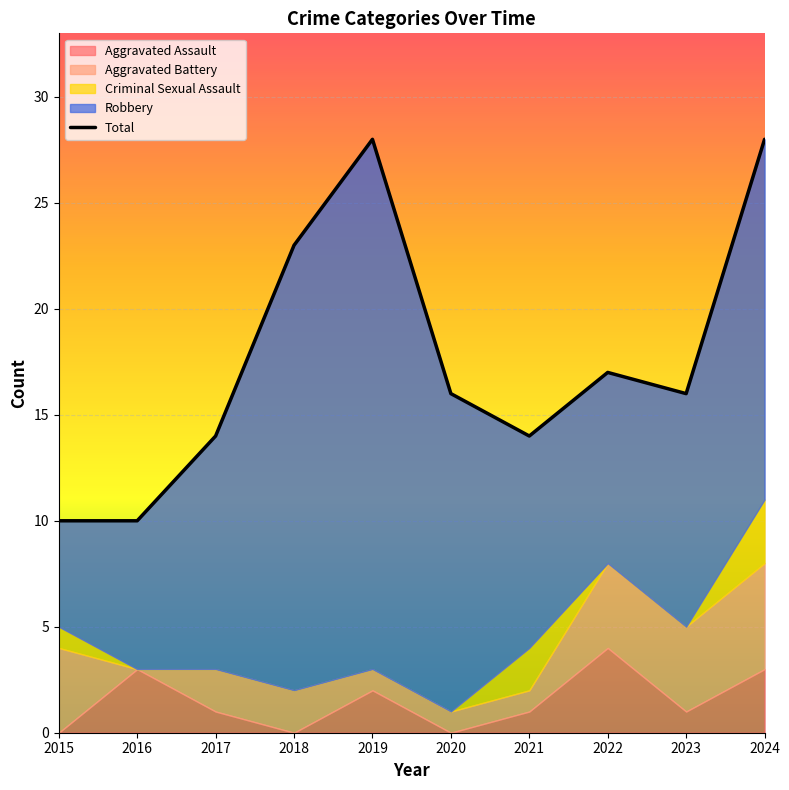

Reading left to right, transcribe all the data shown in this chart.

Aggravated Assault: 2015=0	2016=3	2017=1	2018=0	2019=2	2020=0	2021=1	2022=4	2023=1	2024=3
Aggravated Battery: 2015=4	2016=0	2017=2	2018=2	2019=1	2020=1	2021=1	2022=4	2023=4	2024=5
Criminal Sexual Assault: 2015=1	2016=0	2017=0	2018=0	2019=0	2020=0	2021=2	2022=0	2023=0	2024=3
Robbery: 2015=5	2016=7	2017=11	2018=21	2019=25	2020=15	2021=10	2022=9	2023=11	2024=17
Total: 2015=10	2016=10	2017=14	2018=23	2019=28	2020=16	2021=14	2022=17	2023=16	2024=28